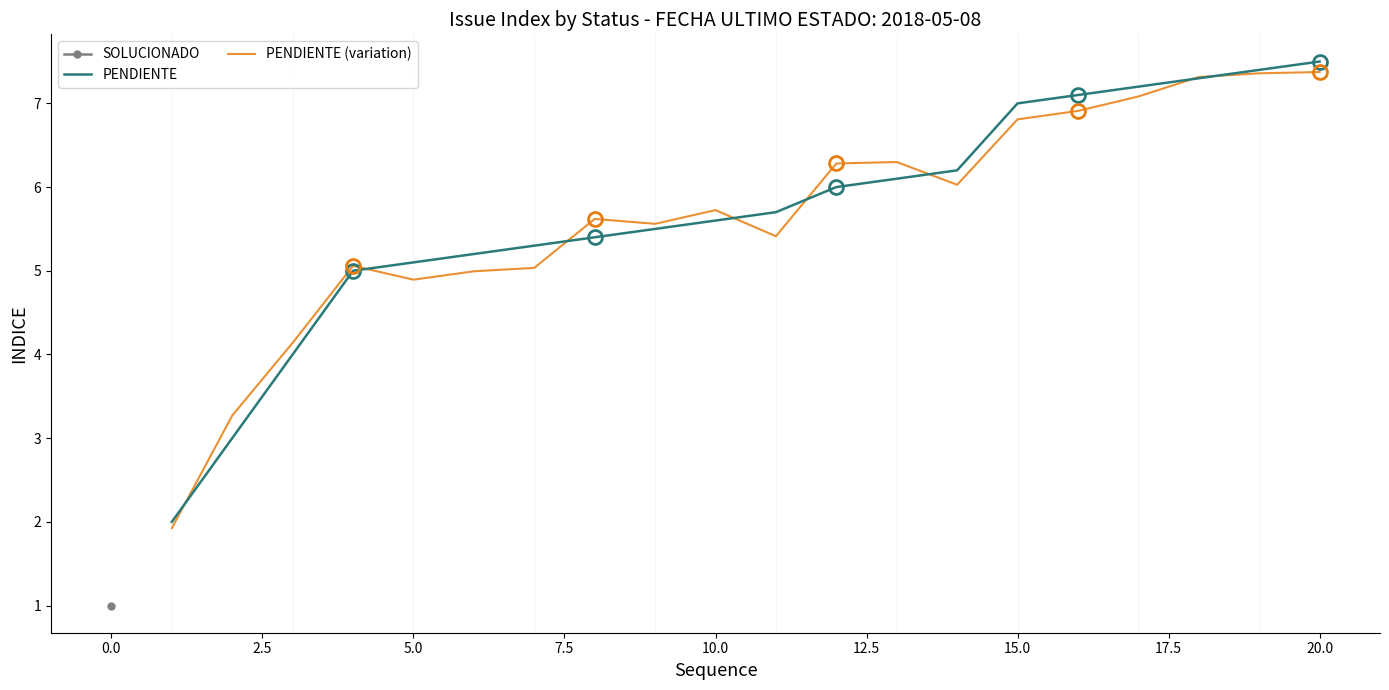

What is the minimum value for PENDIENTE?

2.0